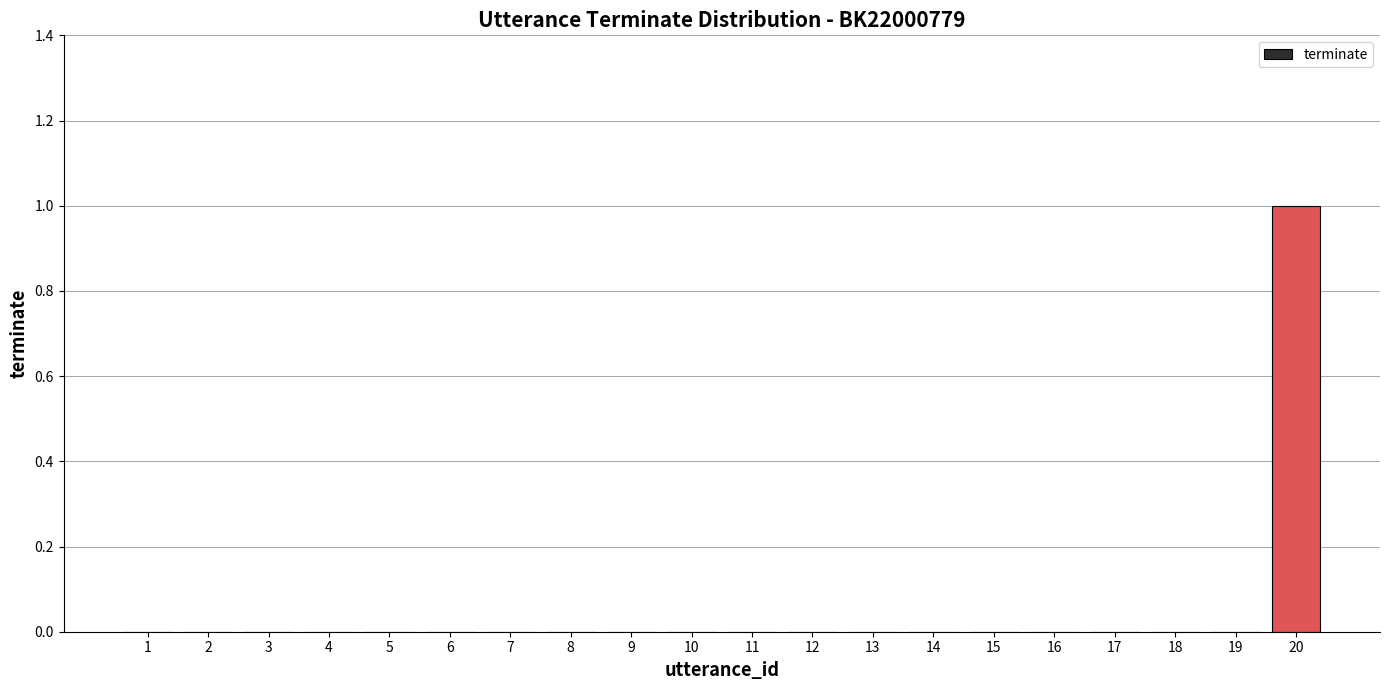

Which category has the highest value across all series?

20